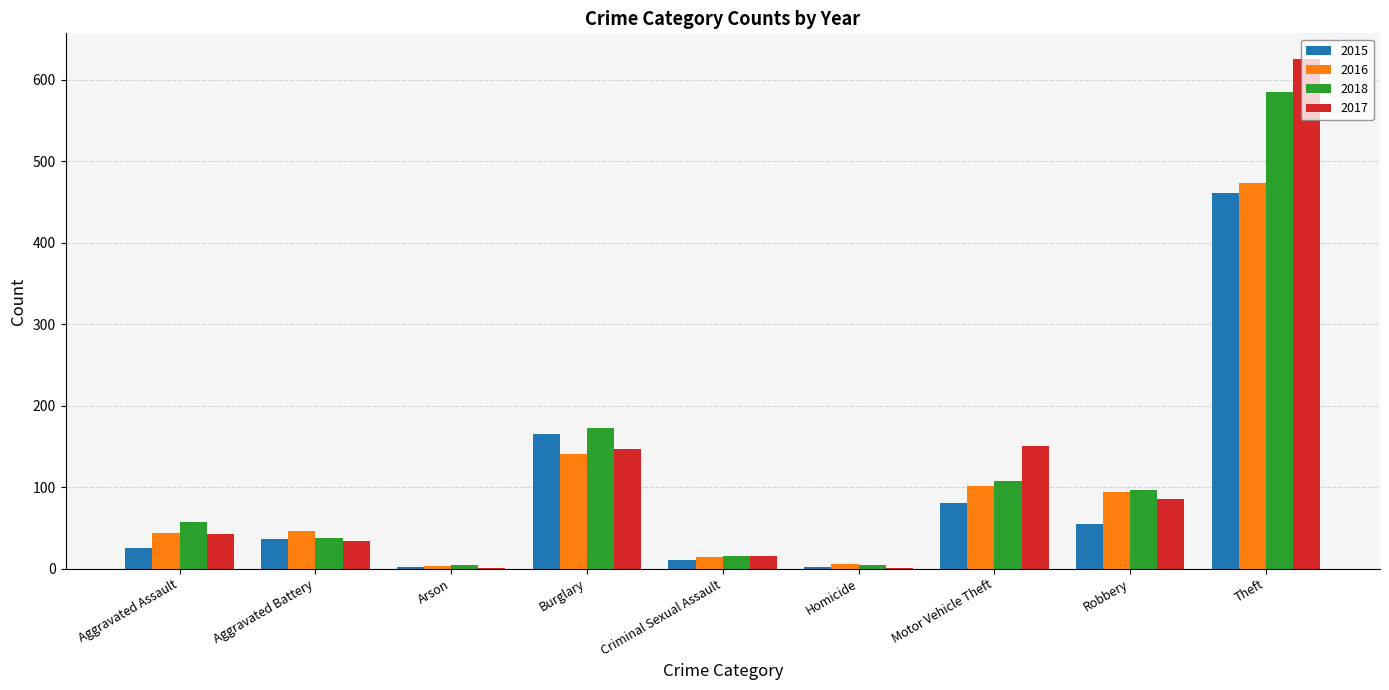

Count the number of categories in the chart.

9